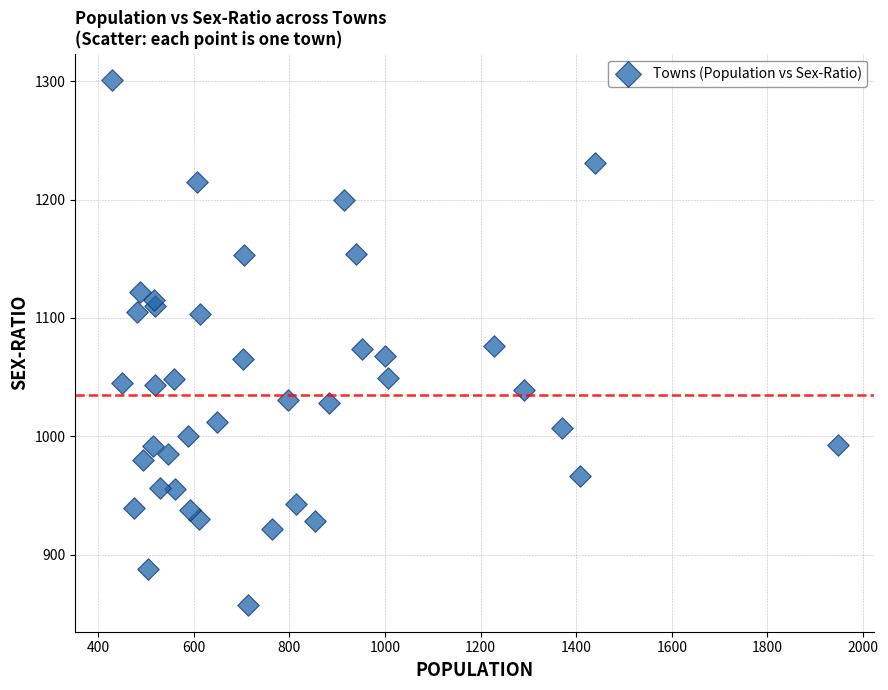

What is the range of X values (max minus min)?

1519